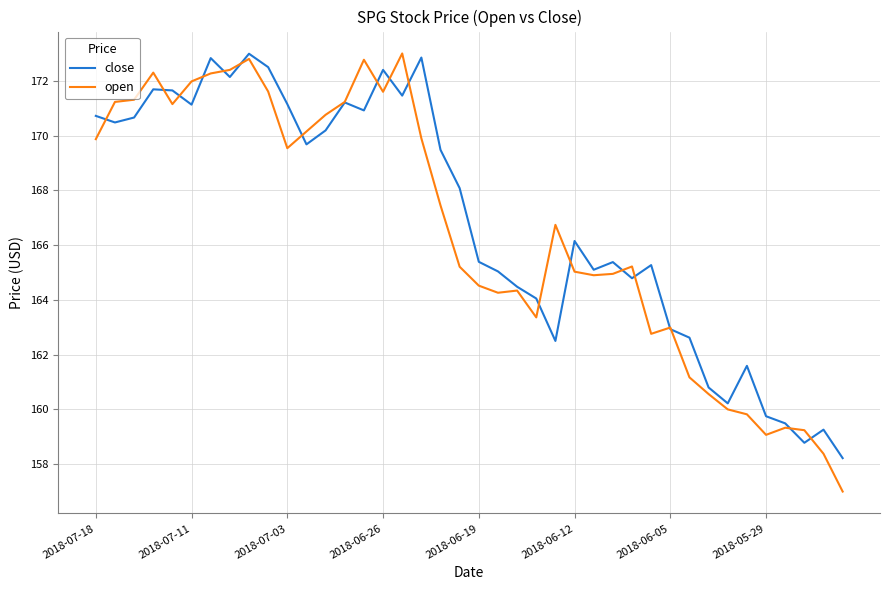

Which series has the largest range (max minus min)?

open